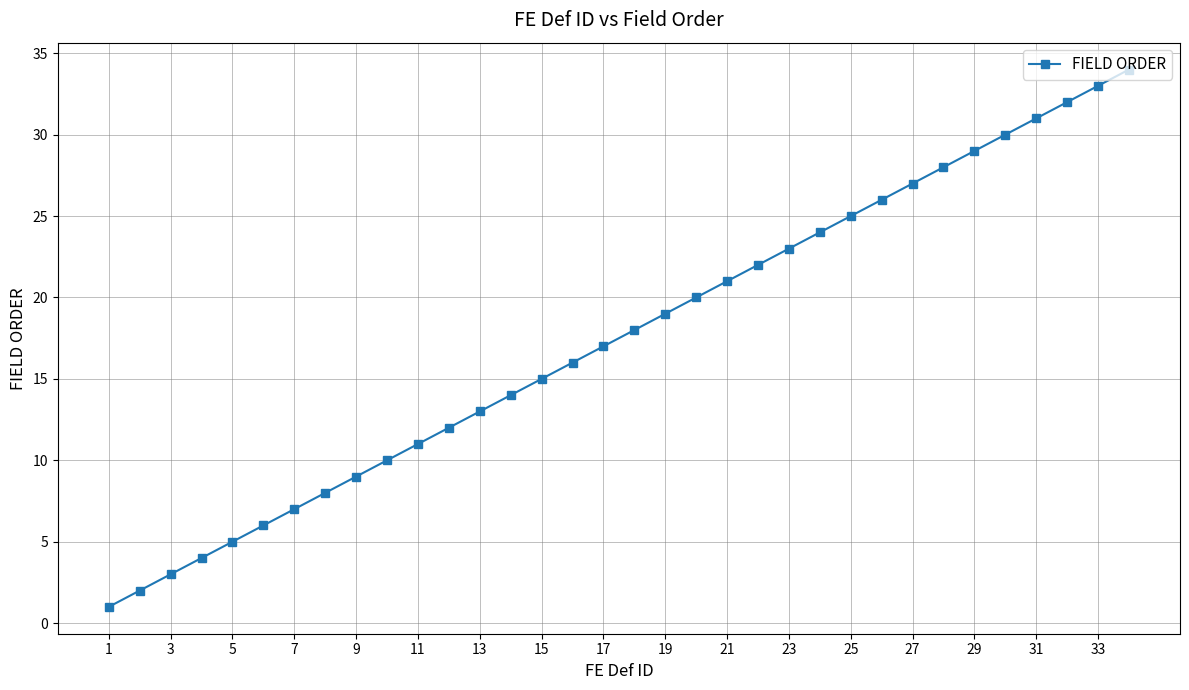

What is the maximum value shown in the chart?

34